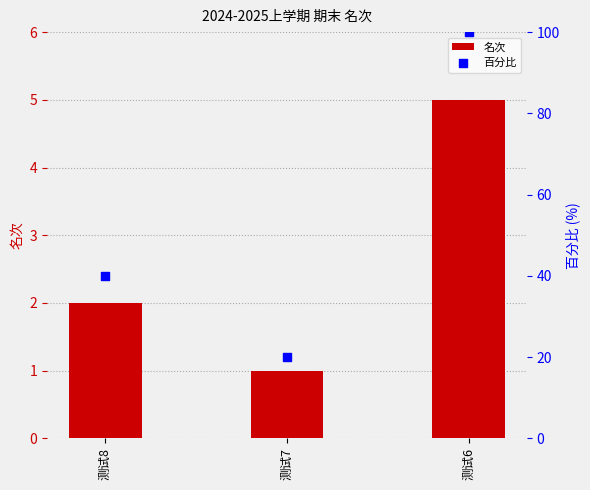

Which series has the widest spread of Y values?

百分比